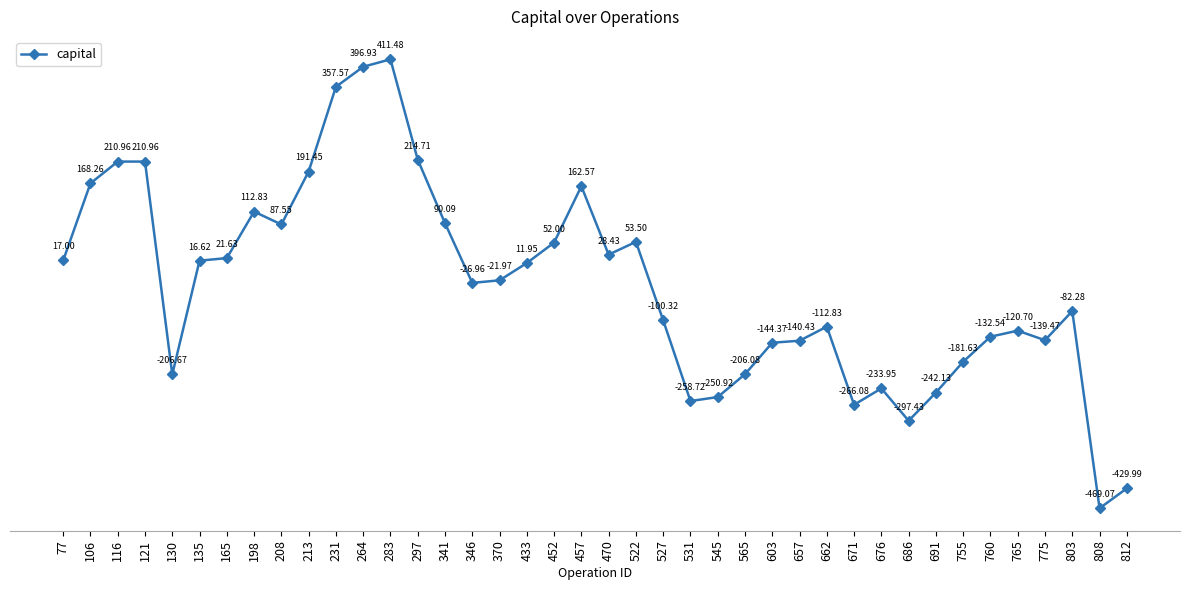

What is the ratio of the value at 264 to the value at 457?

1.0